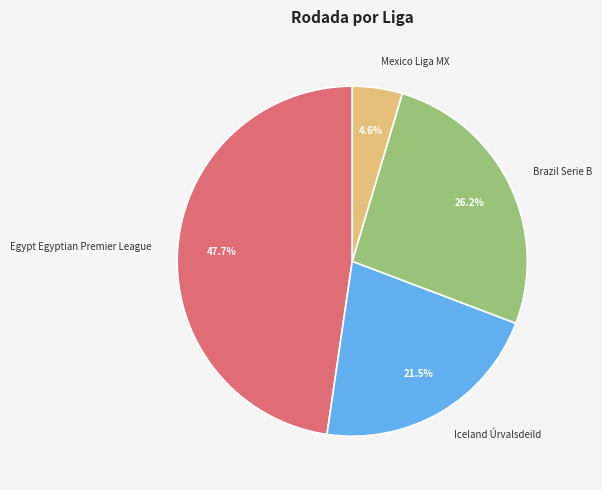

To the nearest percent, what is the difference between the largest and smallest slice percentages?

43%